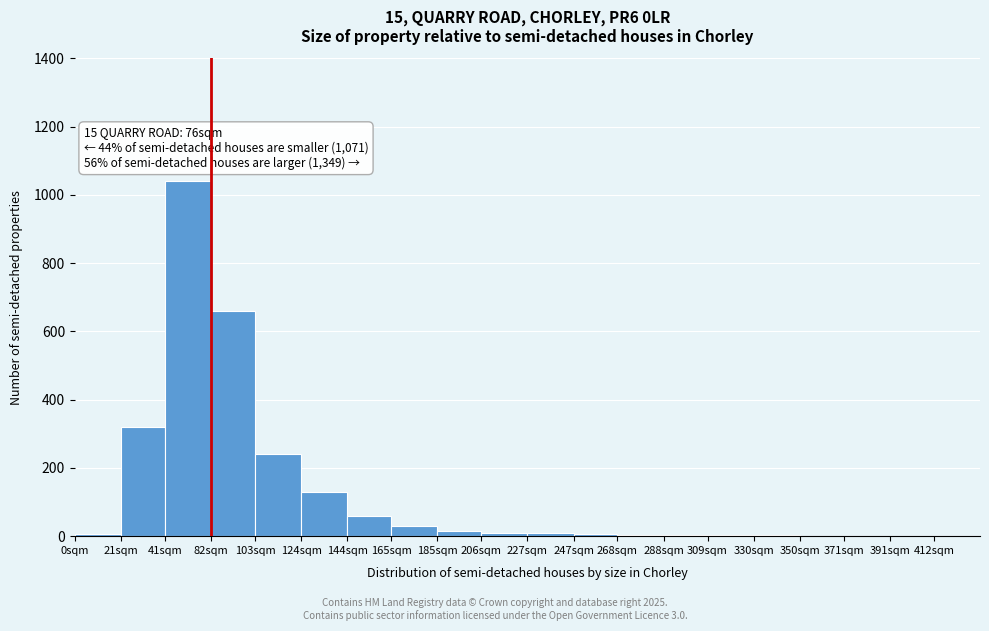

What is the greatest value displayed?

1040